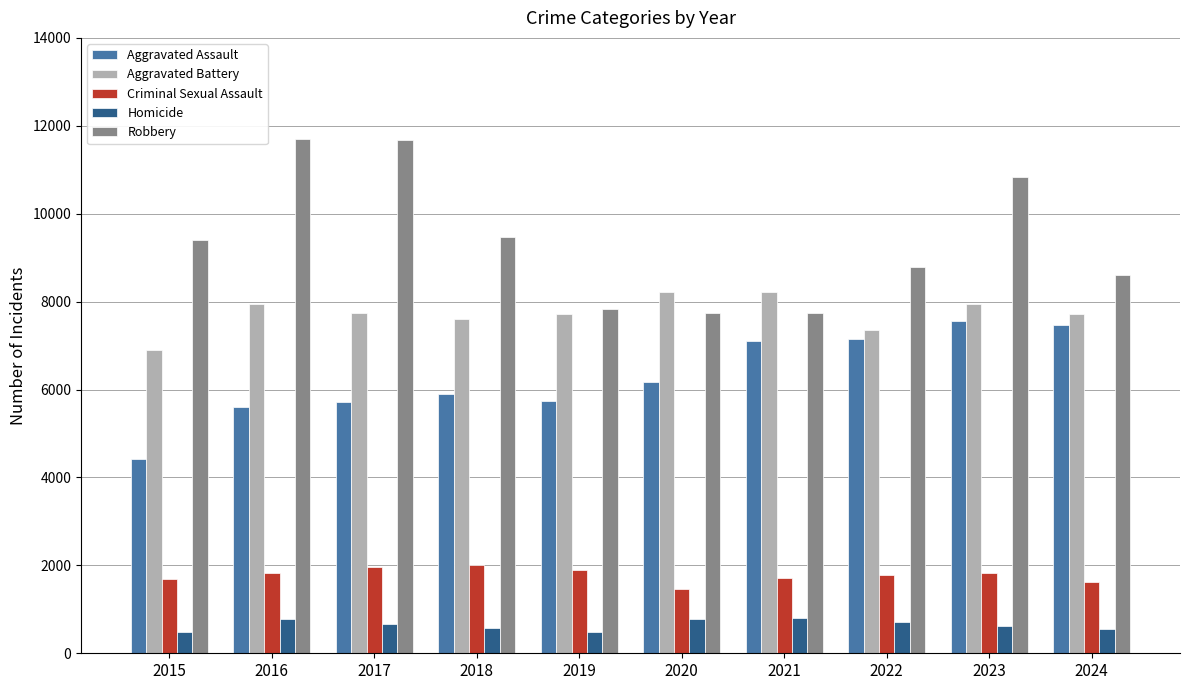

What is the difference between the maximum and second lowest values in the Aggravated Assault series?

1941